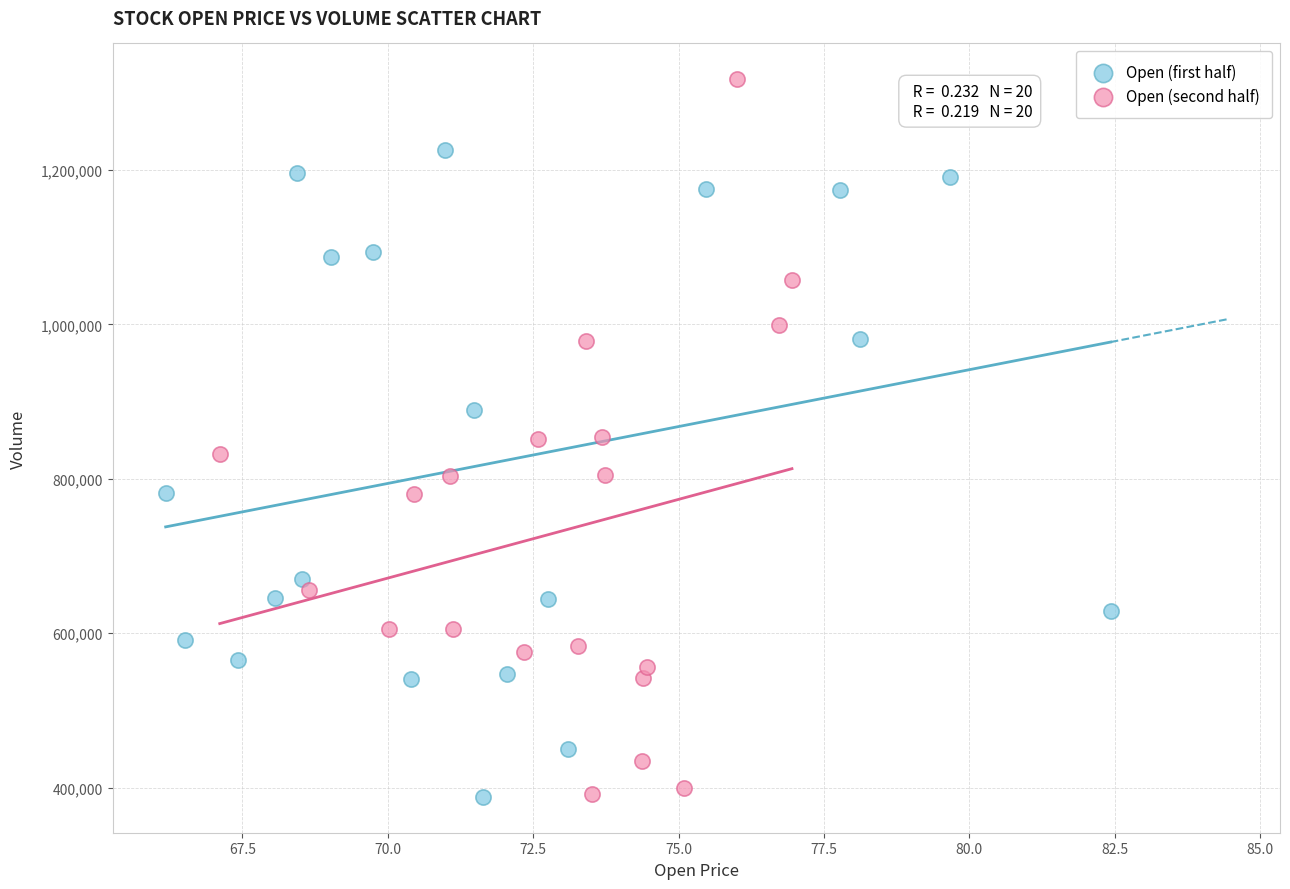

Which series has the largest Y range (max minus min)?

Open (second half)